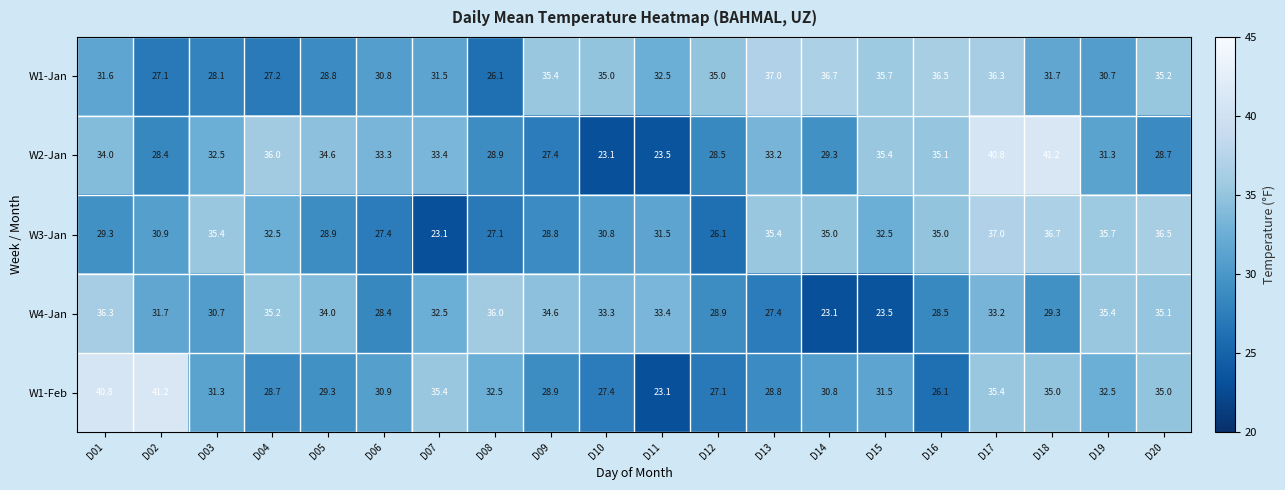

Which series has the largest total across all categories?

W1-Jan